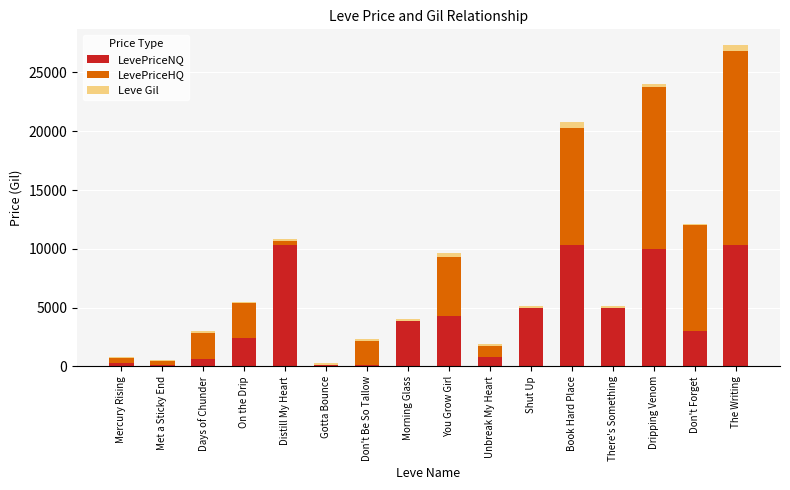

What is the sum of all LevePriceNQ values?

66541.7